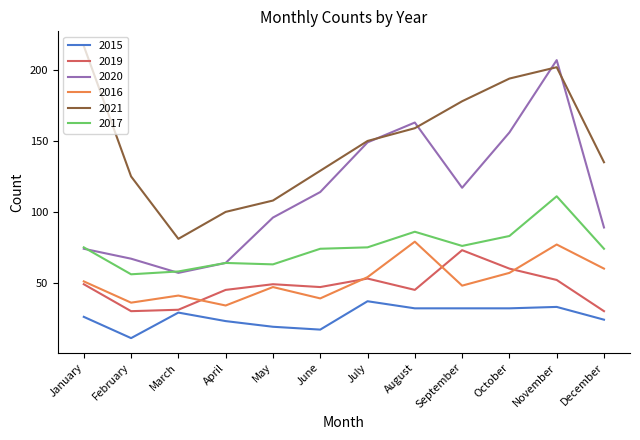

The 2020 series shows 156 at October. True or false?

True